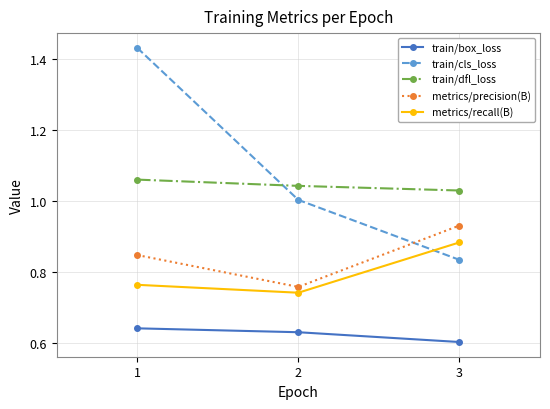

How many lines are shown in the chart?

5